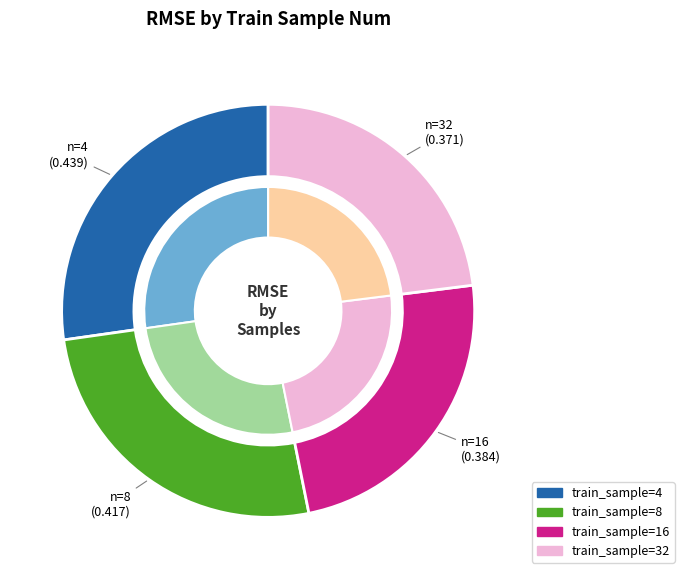

Which category has the smallest portion of the pie?

32